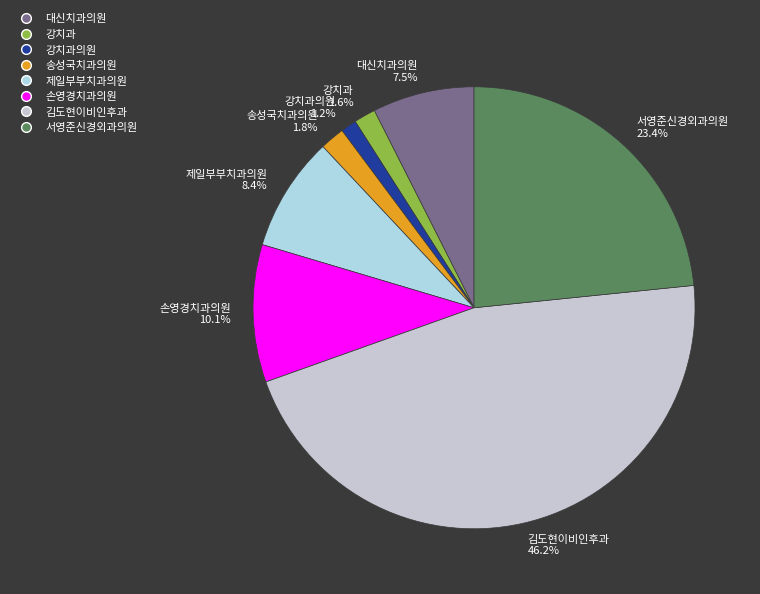

Which category has the biggest portion of the pie?

김도현이비인후과